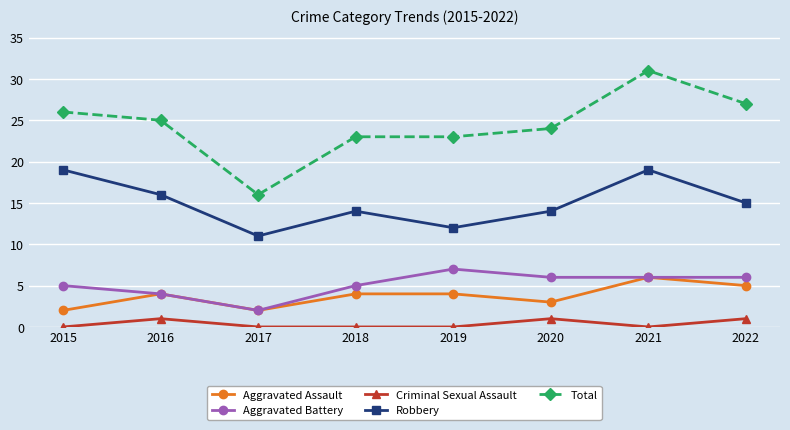

True or false: Criminal Sexual Assault has a value of 0 at 2019.

True